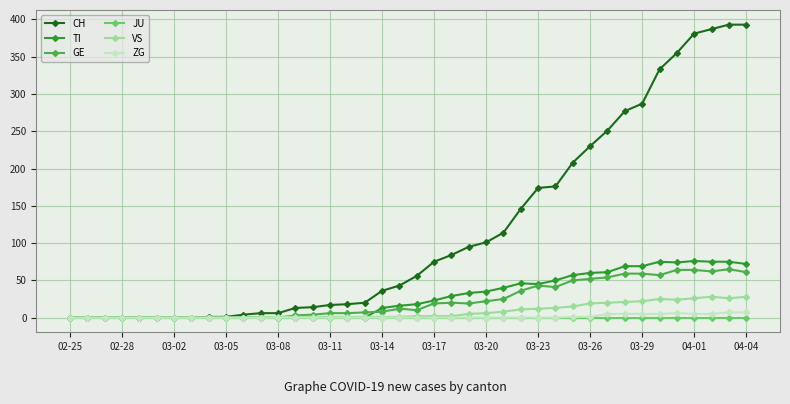

Which series has the largest total across all categories?

CH